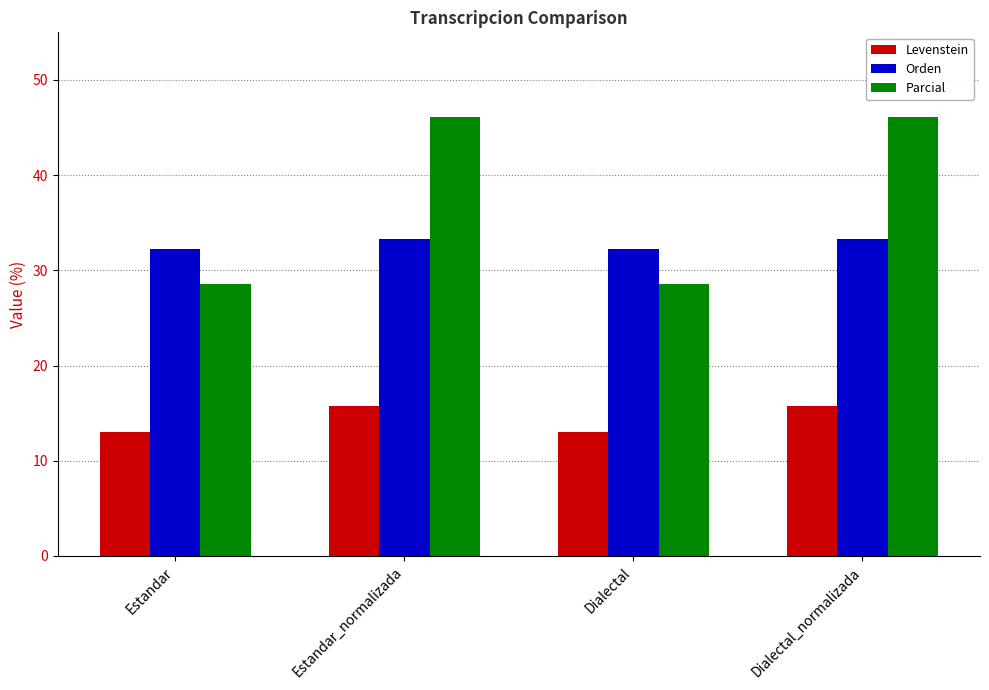

List the series in order of their overall mean, highest first.

Parcial, Orden, Levenstein